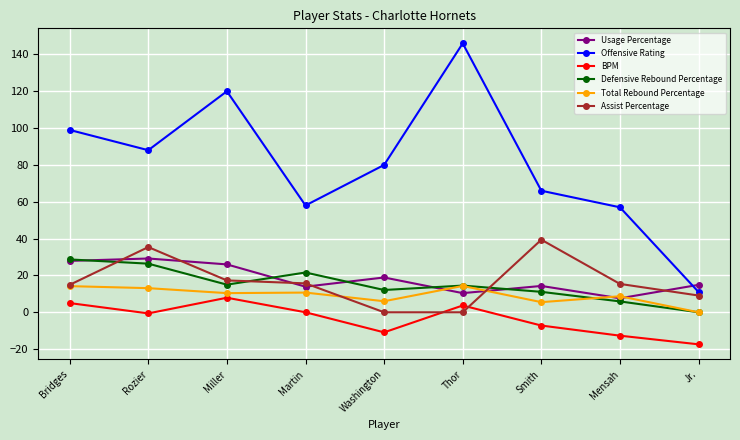

What is the label of the 1st point from the left?

Bridges